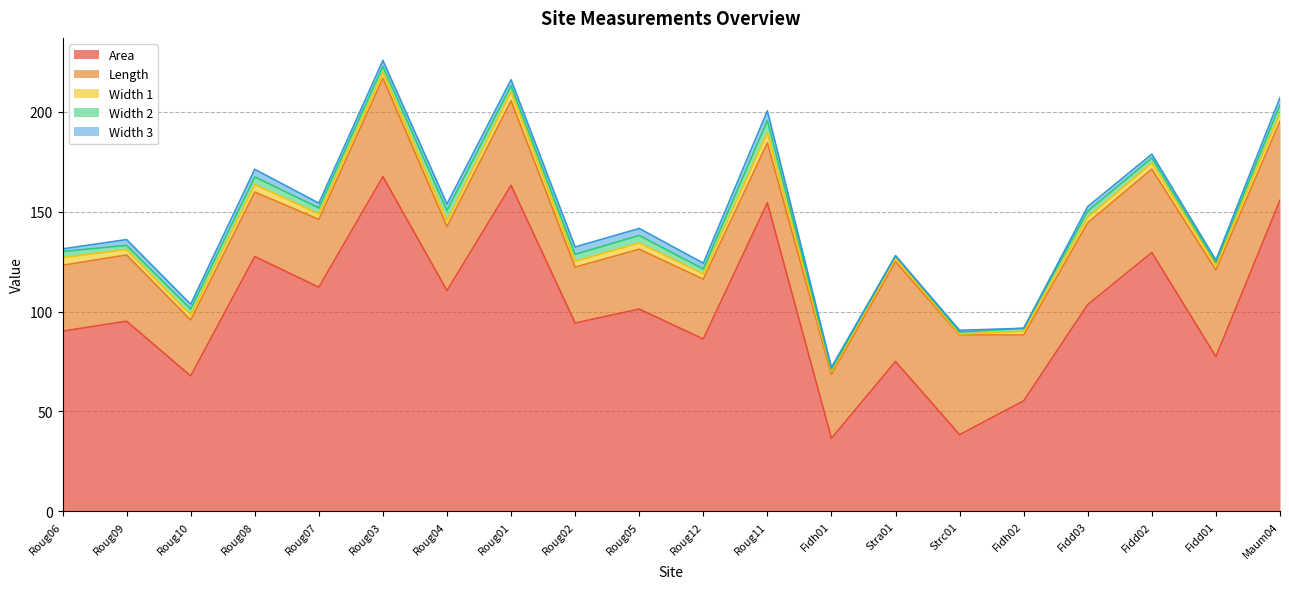

True or false: Width 3 and Area cross at least once.

False